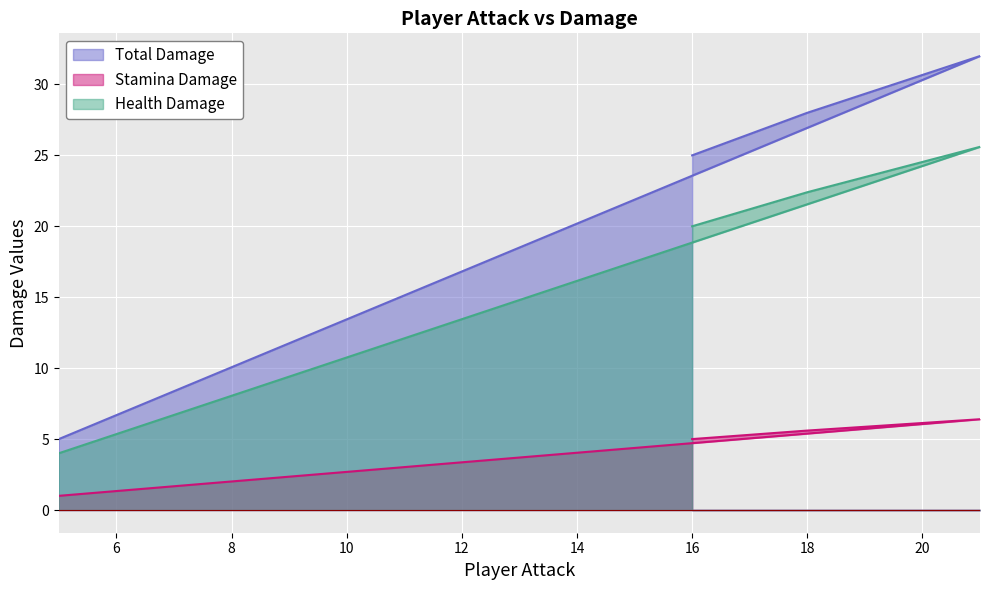

Which series has the largest total across all categories?

Total Damage